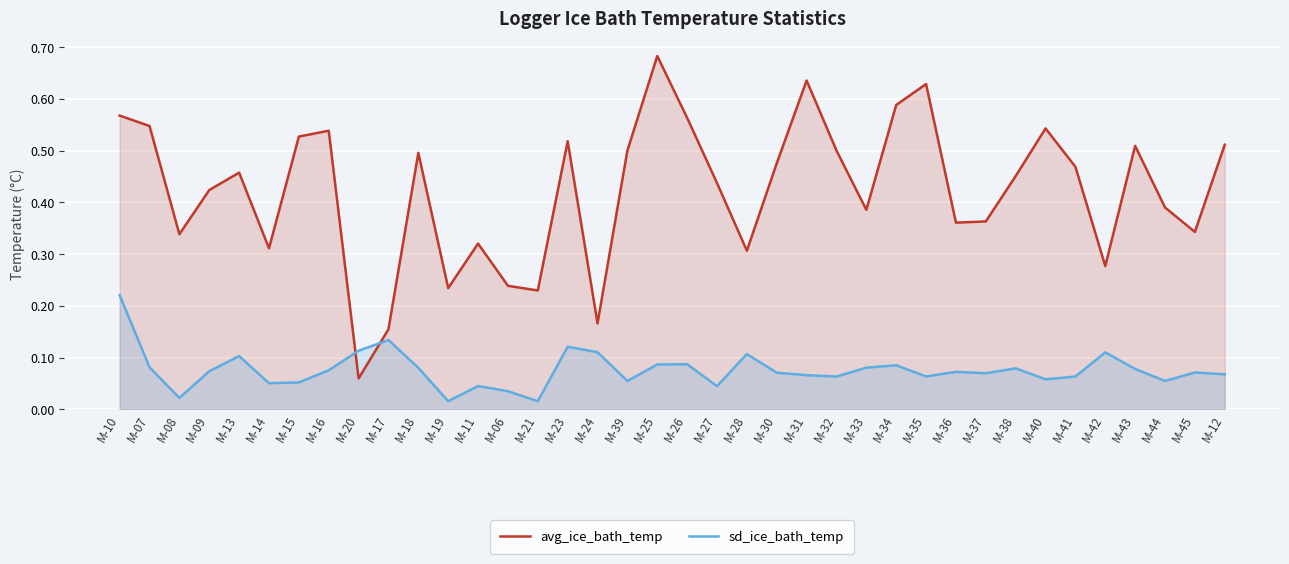

True or false: avg_ice_bath_temp has more than 1 points higher than both neighbors.

True